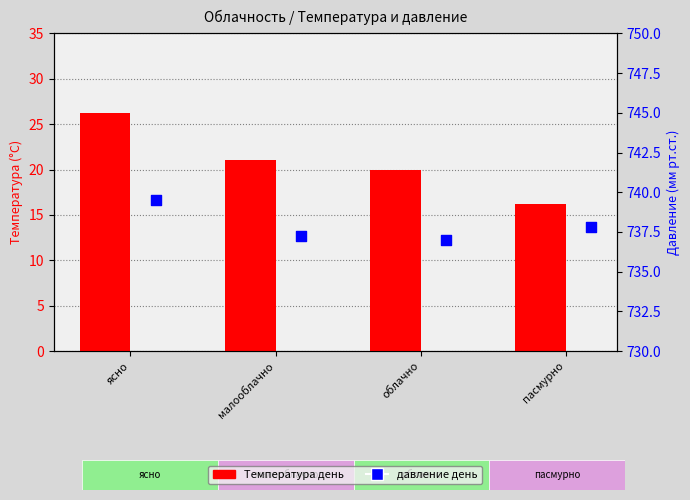

At which category is the sum across all series the highest?

ясно